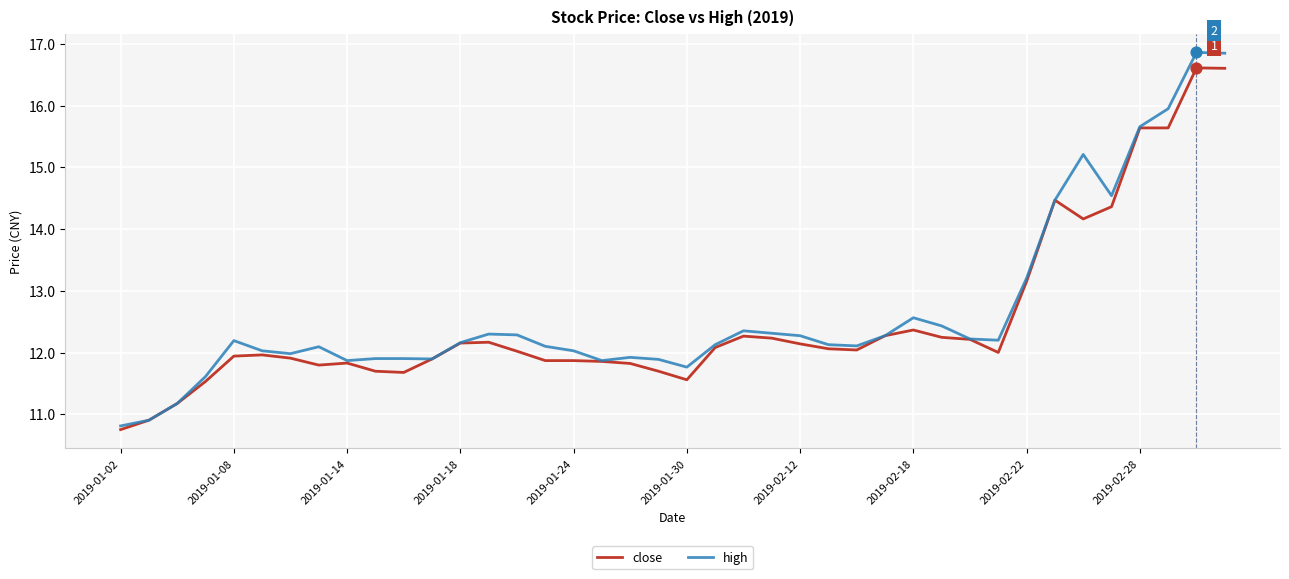

What is the maximum value shown in the chart?

16.9